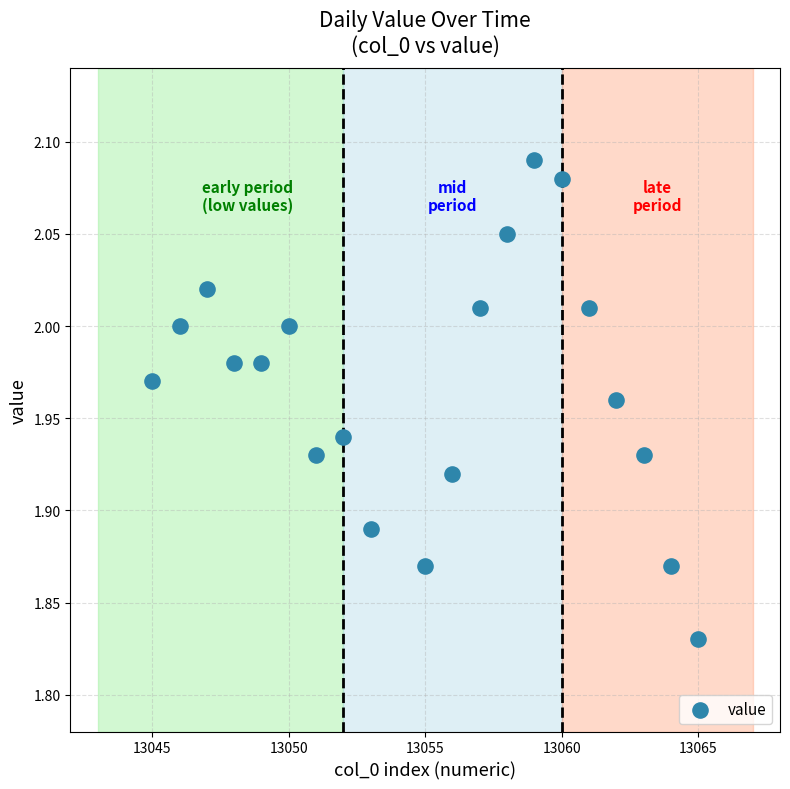

What is the range of Y values (max minus min)?

0.3